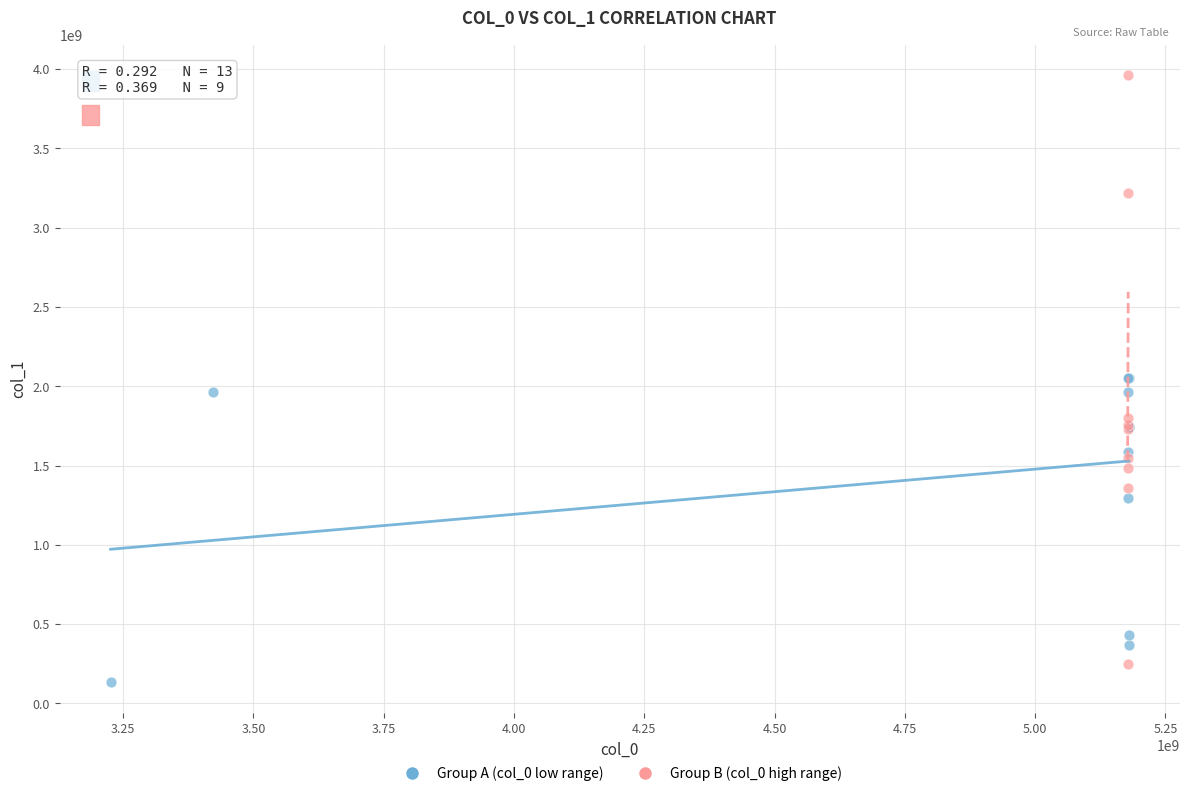

Which series contains the highest Y value?

Group B (col_0 high range)